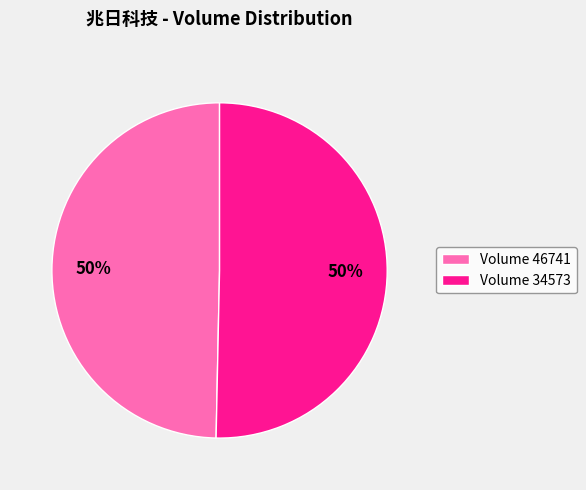

Combined, do Volume 46741 and Volume 34573 account for over 50%?

Yes